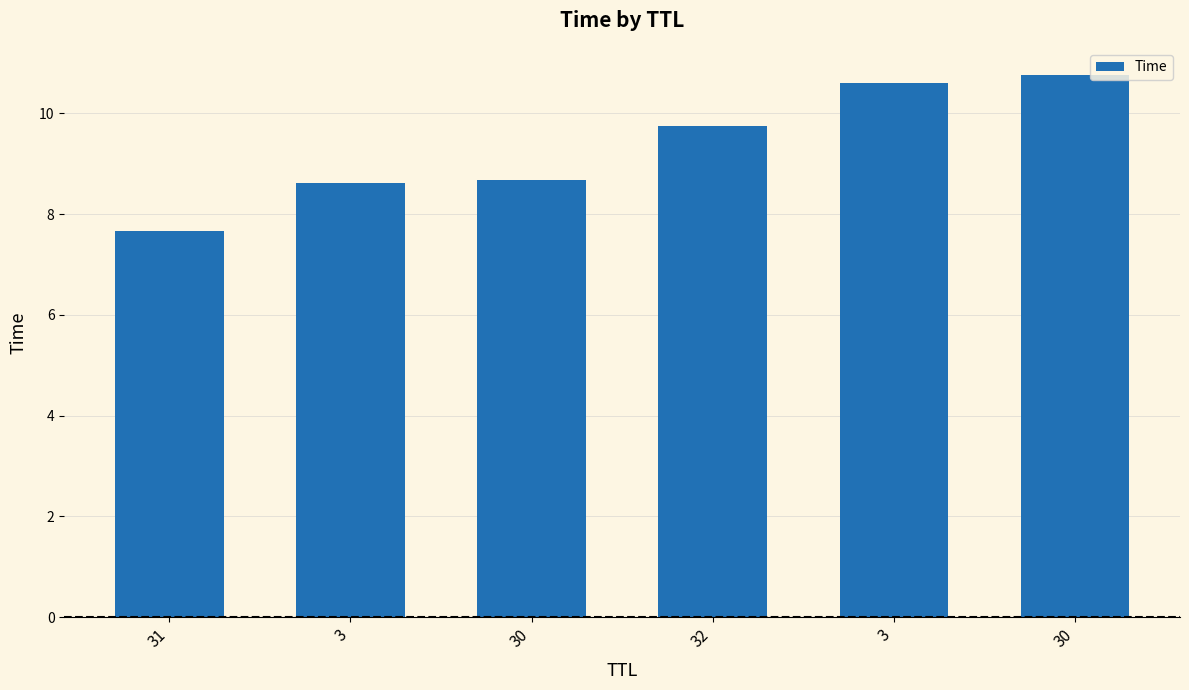

What value does the data have at 30?

10.8